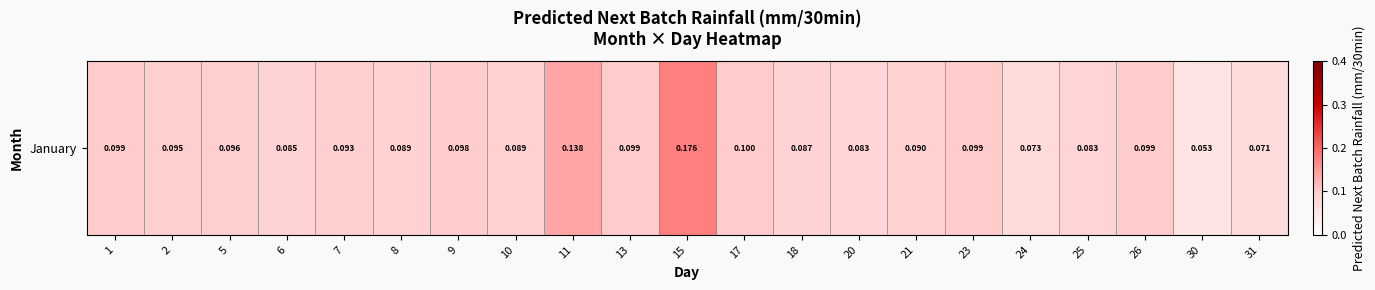

Reading left to right, what are all the values shown in this chart?

0.1	0.1	0.1	0.1	0.1	0.1	0.1	0.1	0.1	0.1	0.2	0.1	0.1	0.1	0.1	0.1	0.1	0.1	0.1	0.1	0.1